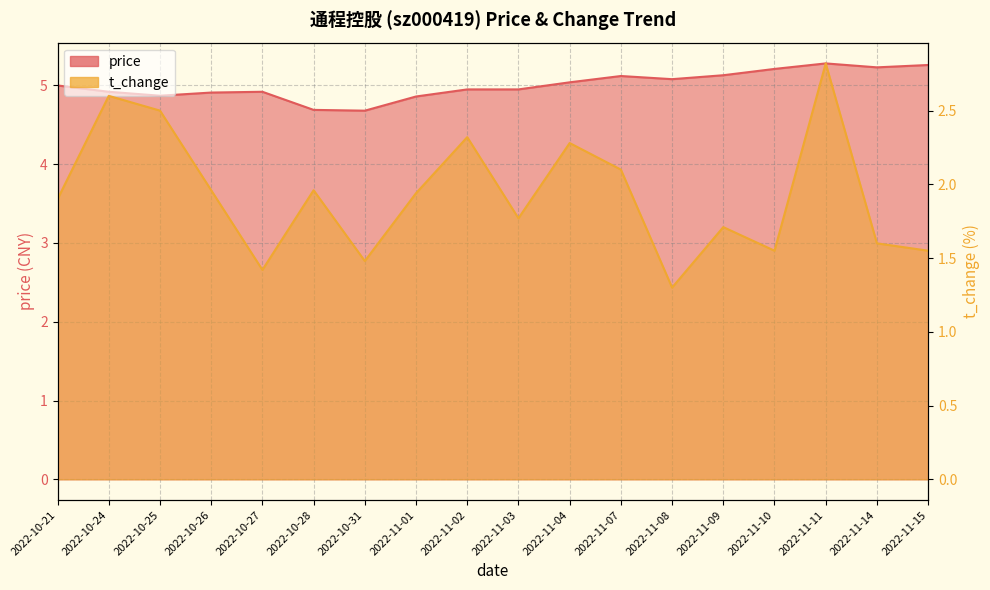

Reading left to right, list all the values displayed in this chart.

price: 5.0	4.9	4.9	4.9	4.9	4.7	4.7	4.9	5.0	5.0	5.0	5.1	5.1	5.1	5.2	5.3	5.2	5.3
t_change: 1.9	2.6	2.5	2.0	1.4	2.0	1.5	1.9	2.3	1.8	2.3	2.1	1.3	1.7	1.6	2.8	1.6	1.6